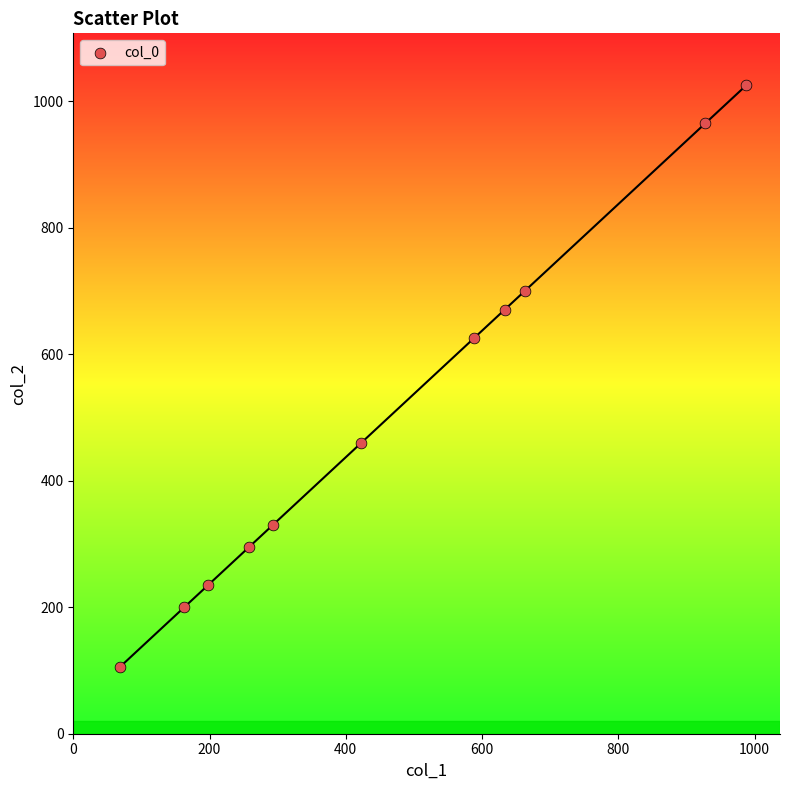

What is the range of X values (max minus min)?

920